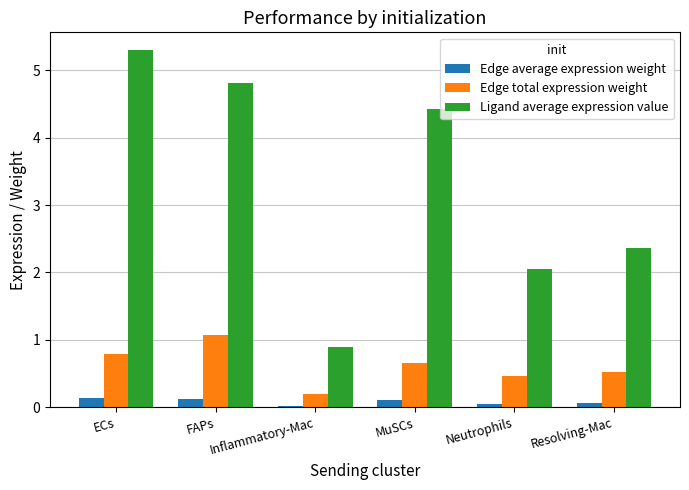

At which category is the sum across all series the highest?

ECs